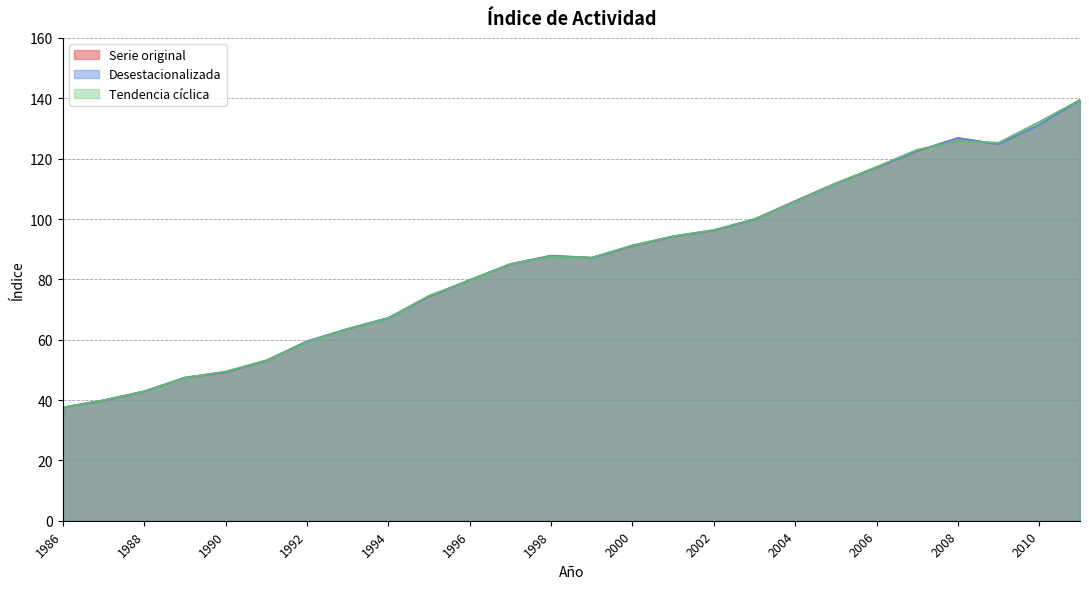

What is the value of the Serie original point at the 24th from the left?

124.8